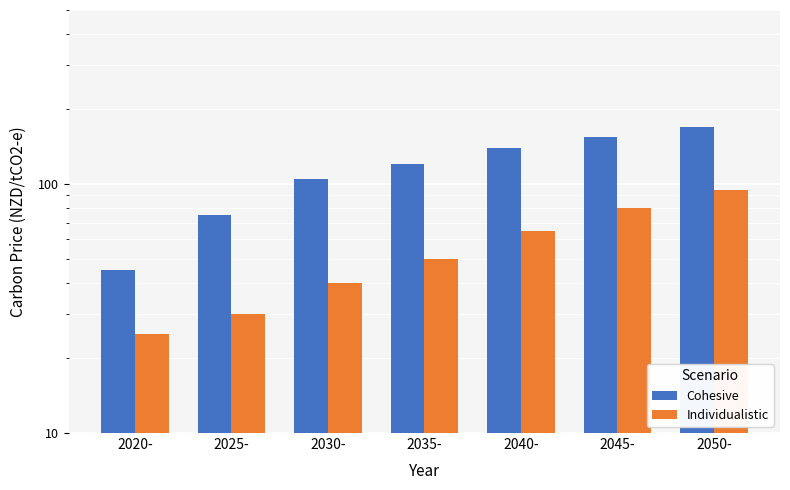

Reading right to left, what are all the values shown in this chart?

Cohesive: 2050-=170	2045-=155	2040-=140	2035-=120	2030-=105	2025-=75	2020-=45
Individualistic: 2050-=95	2045-=80	2040-=65	2035-=50	2030-=40	2025-=30	2020-=25